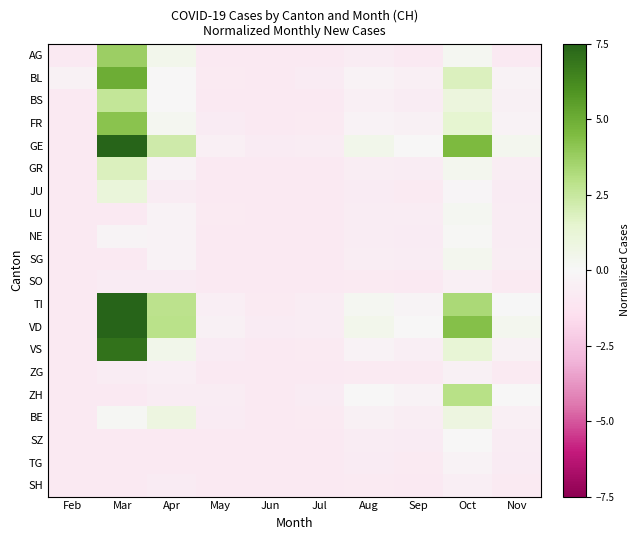

What is the minimum value shown in the chart?

-0.9